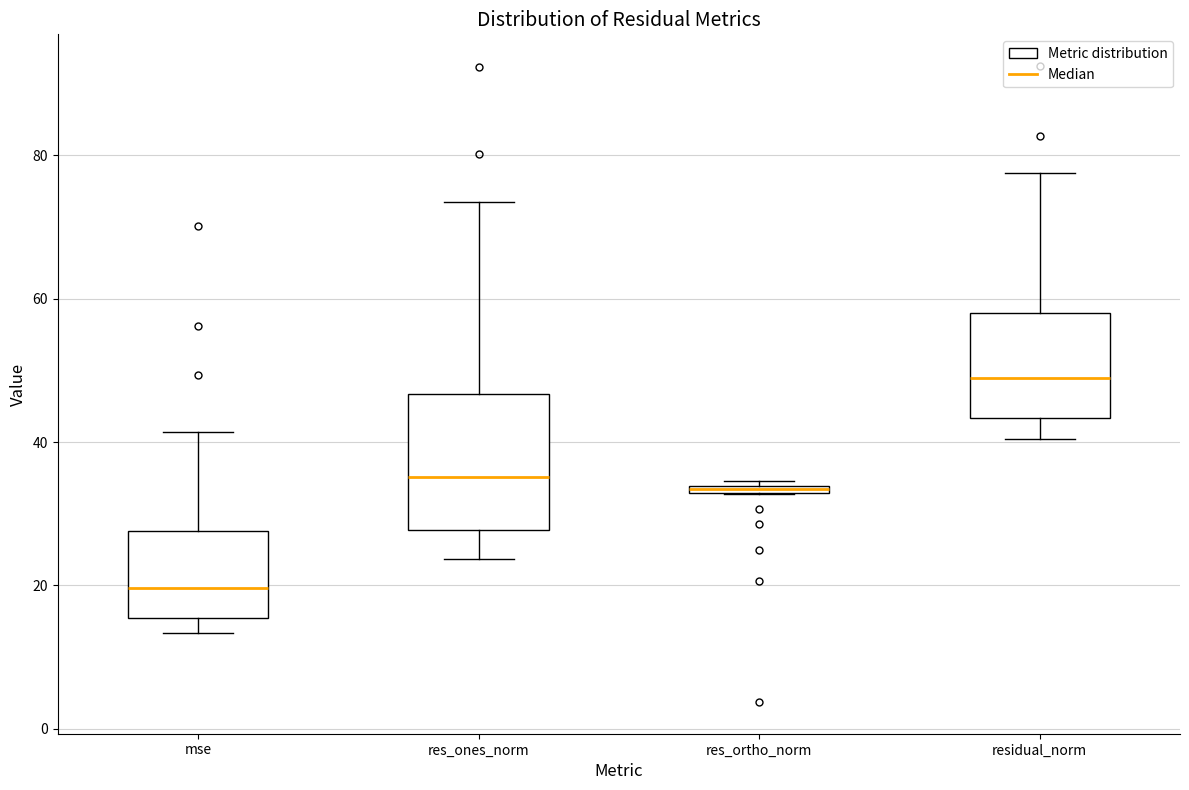

Comparing the boxes themselves (not the whiskers), which one is the tallest?

res_ones_norm